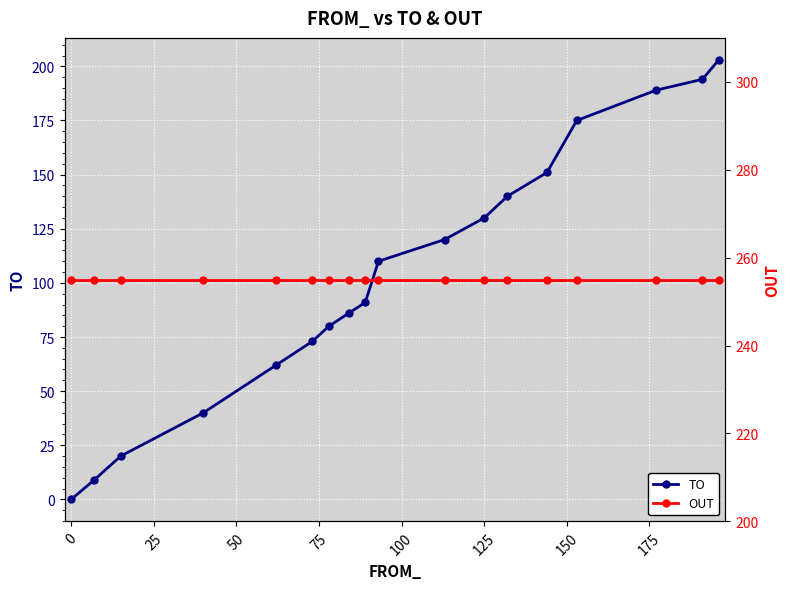

Read the OUT value at 75.

255